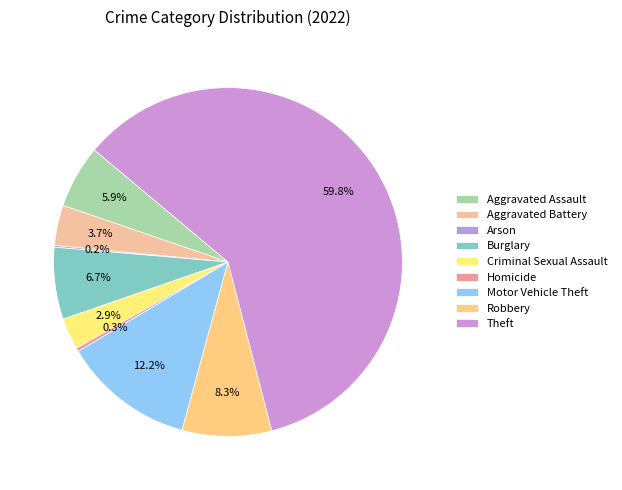

True or false: Homicide accounts for 1% of the total.

False